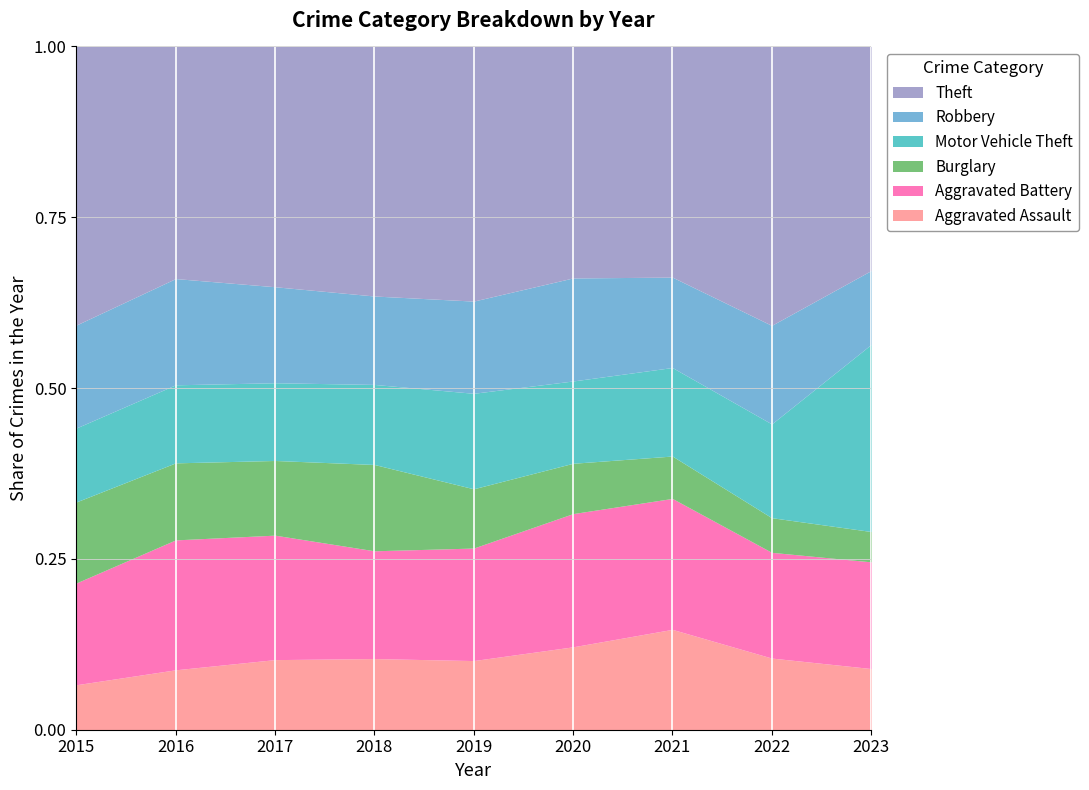

What is the sum of the Motor Vehicle Theft values at 2018 and 2020?

292